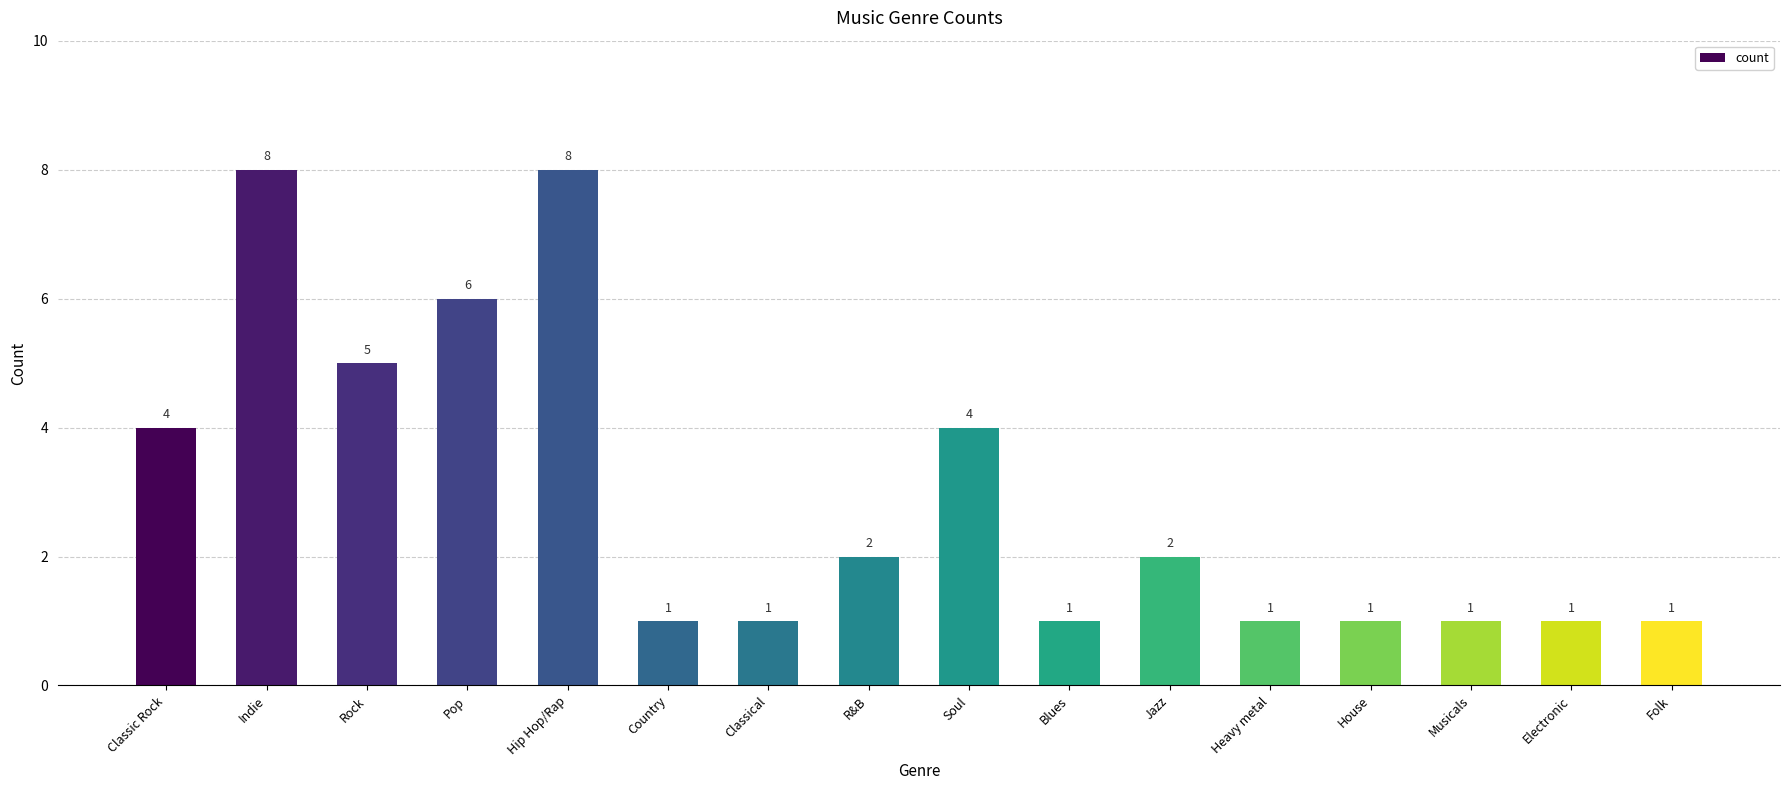

Reading right to left, transcribe all the data shown in this chart.

Folk=1	Electronic=1	Musicals=1	House=1	Heavy metal=1	Jazz=2	Blues=1	Soul=4	R&B=2	Classical=1	Country=1	Hip Hop/Rap=8	Pop=6	Rock=5	Indie=8	Classic Rock=4